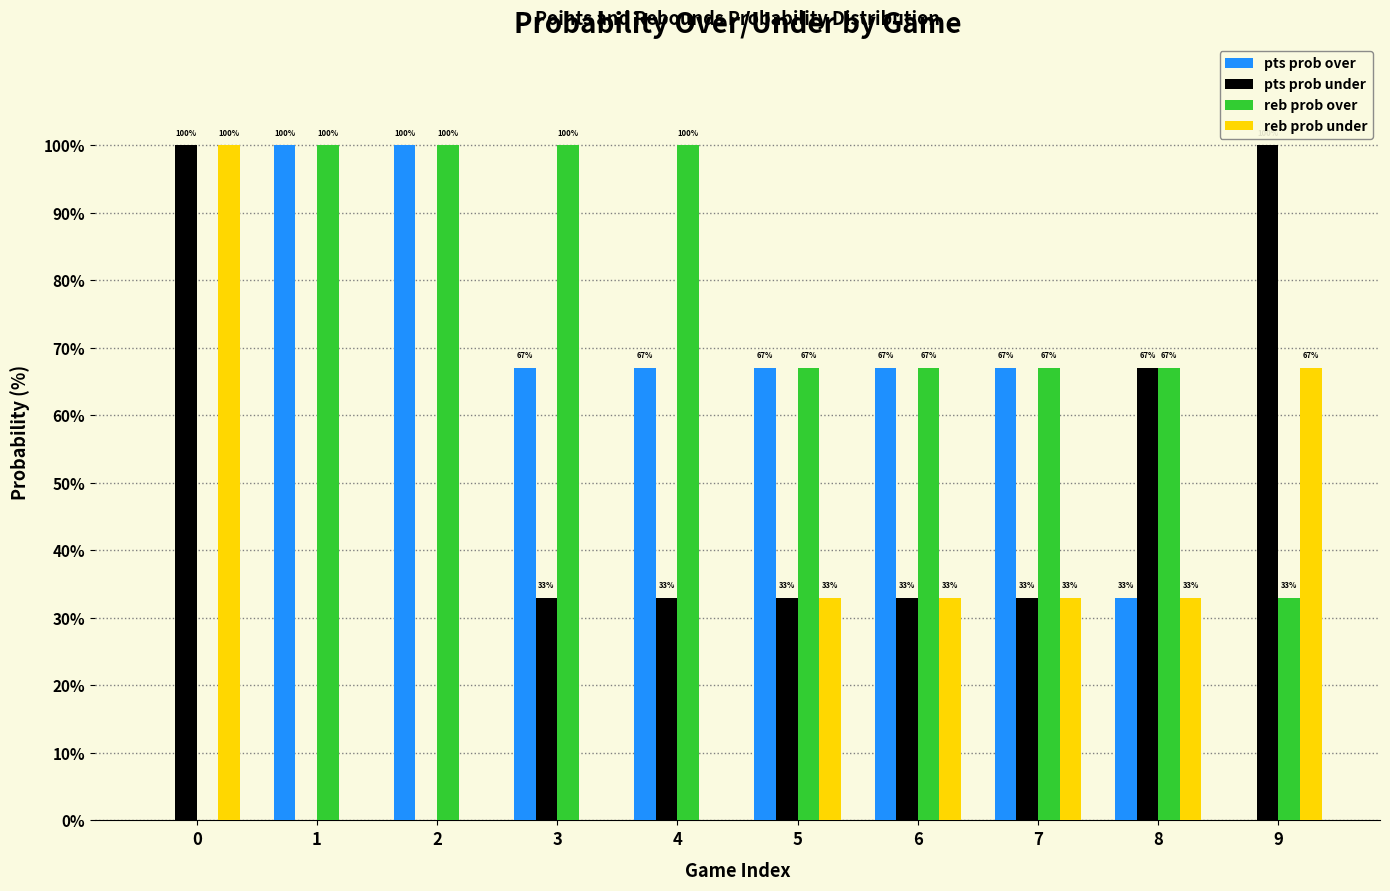

Which series has the largest total across all categories?

reb prob over